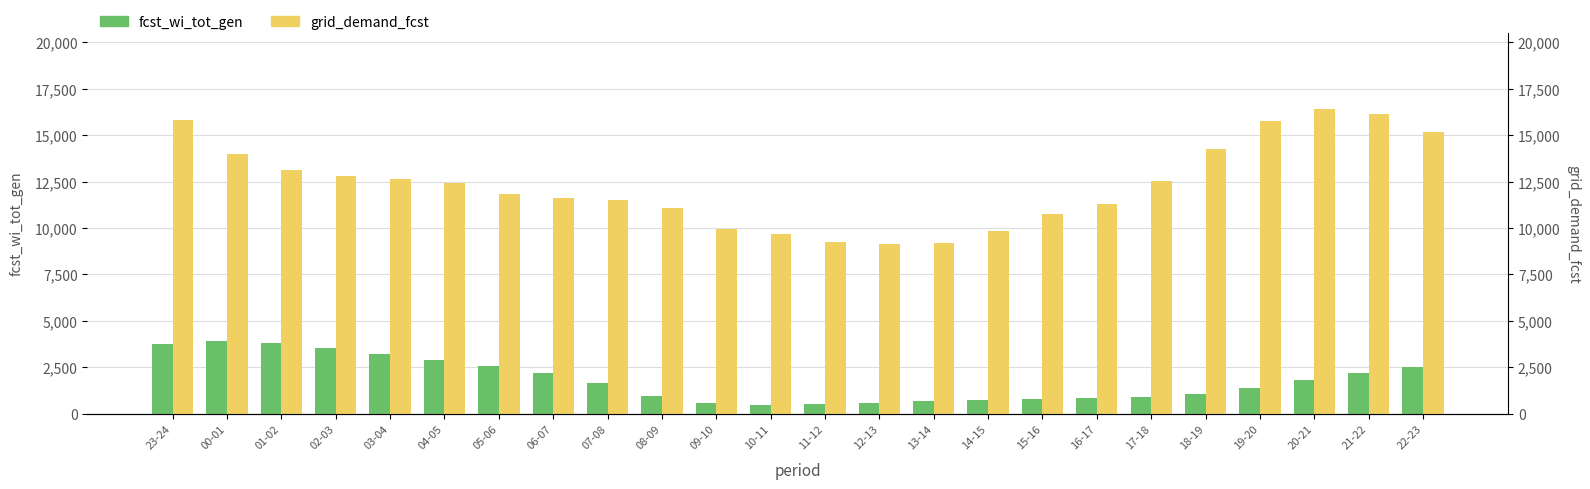

The value of fcst_wi_tot_gen at 20-21 is 1809. True or false?

True